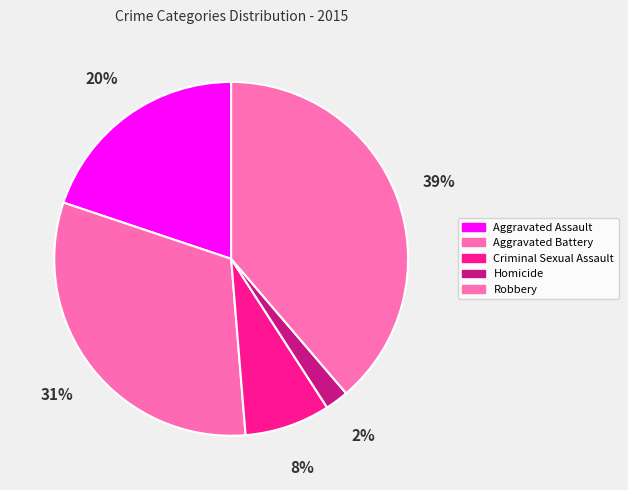

Does Homicide account for over 50% of the chart?

No